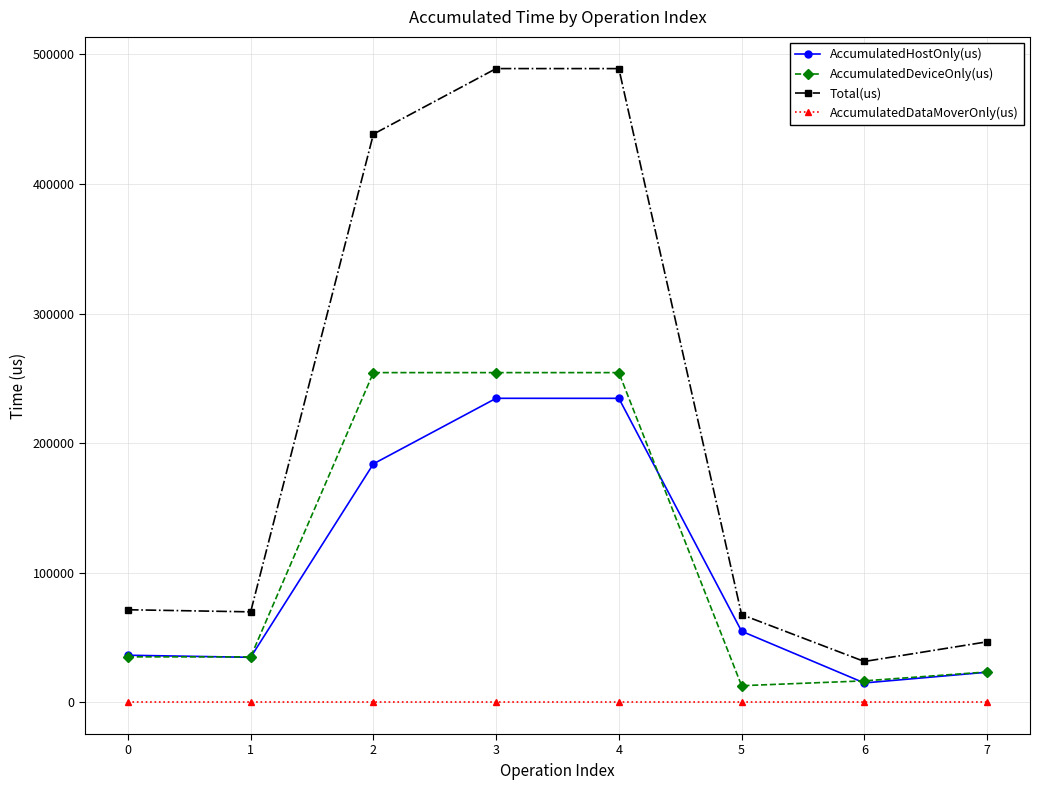

How many interior local peaks does the AccumulatedHostOnly(us) series have?

1